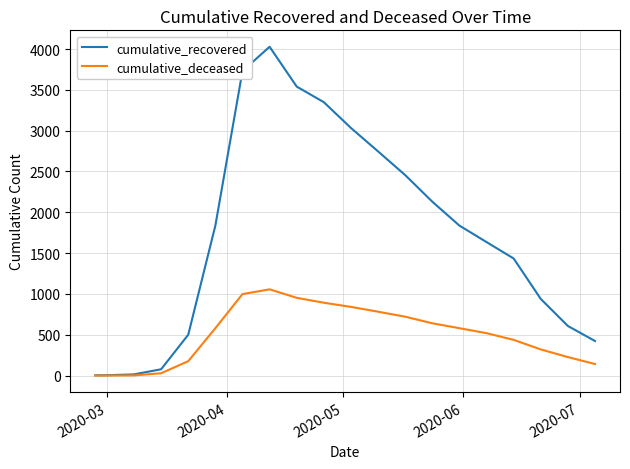

How many lines are shown in the chart?

2